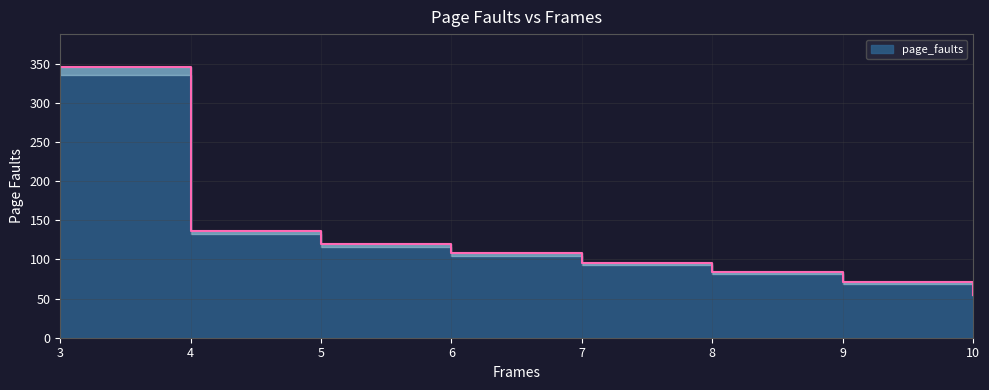

What is the difference between the maximum and minimum values?

291